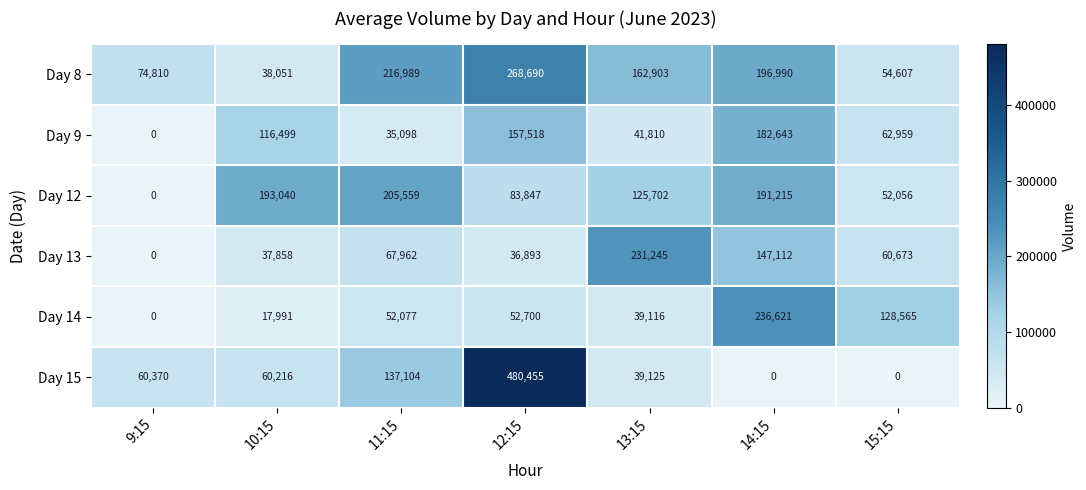

Which series has the largest total across all categories?

Day 8